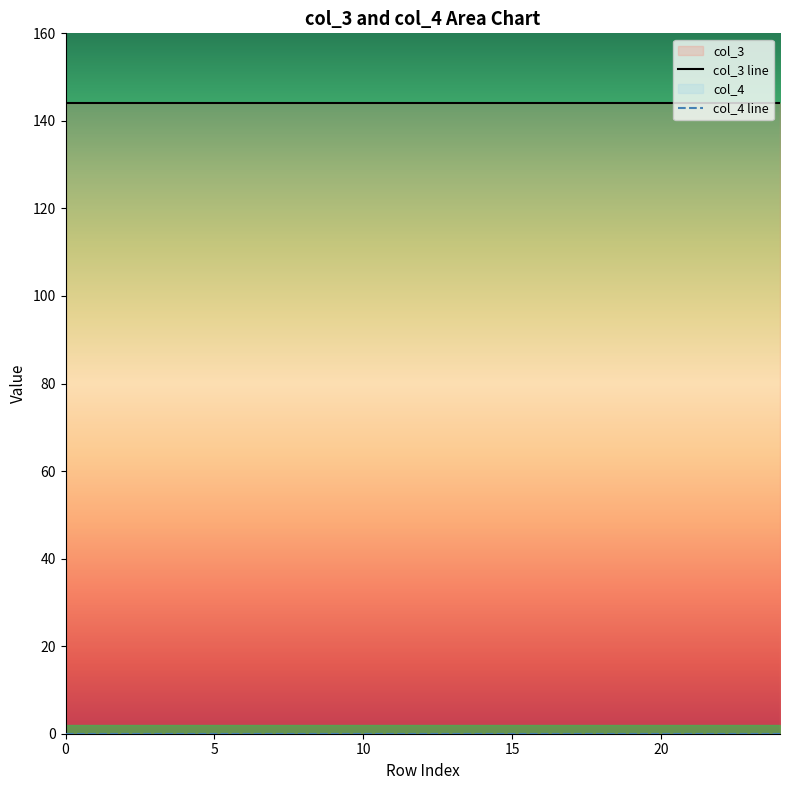

What is the difference between the highest and lowest values at 2?

144